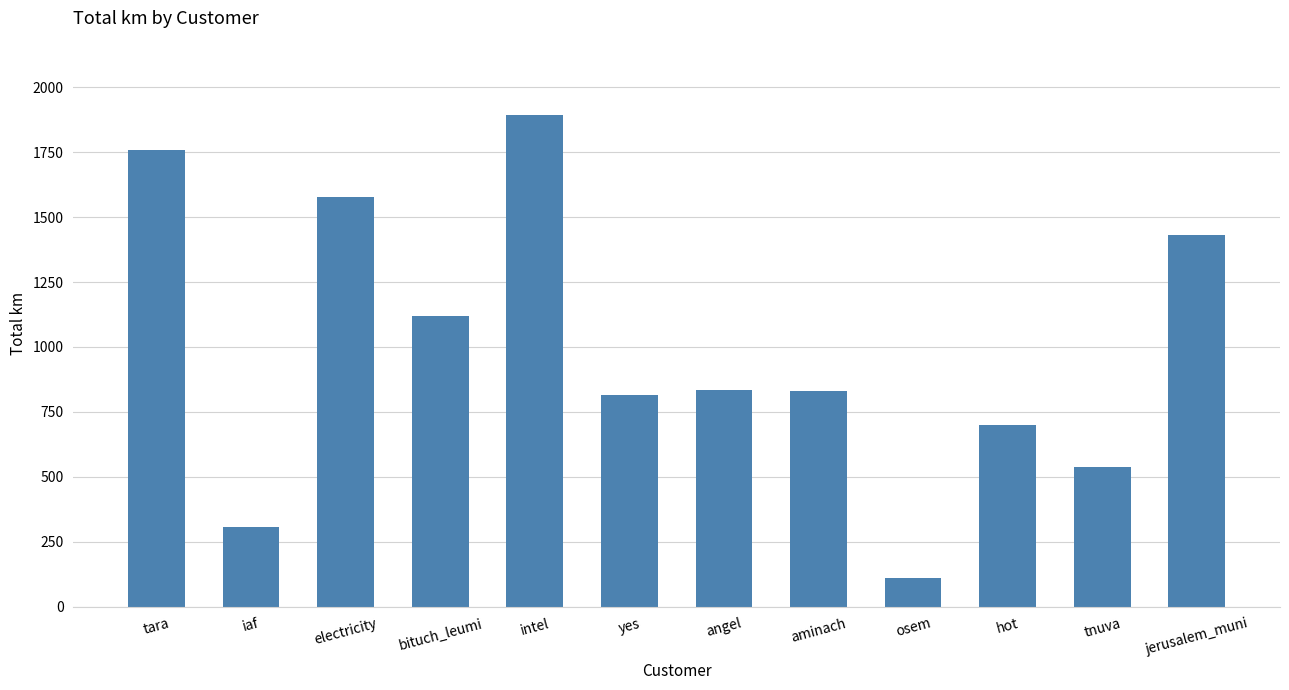

What is the sum of the values at tnuva and hot?

1236.7